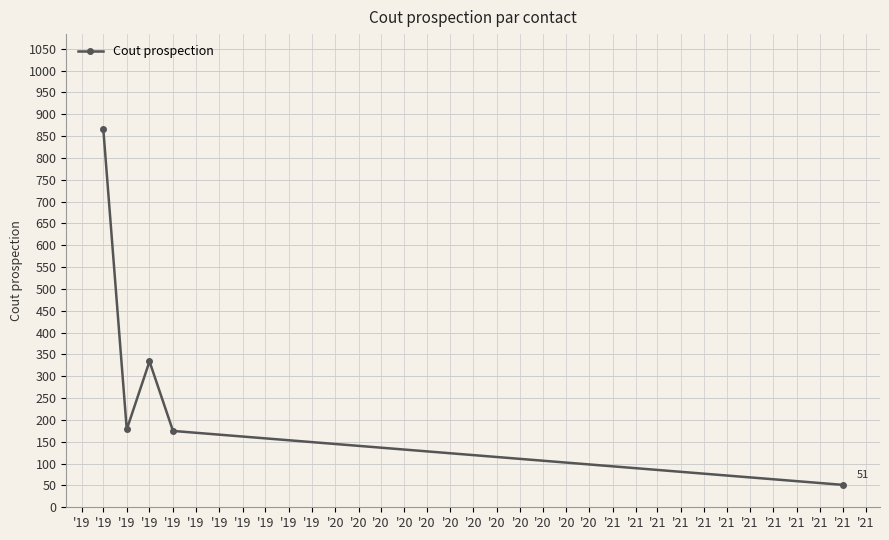

How many data points does each series have?

5